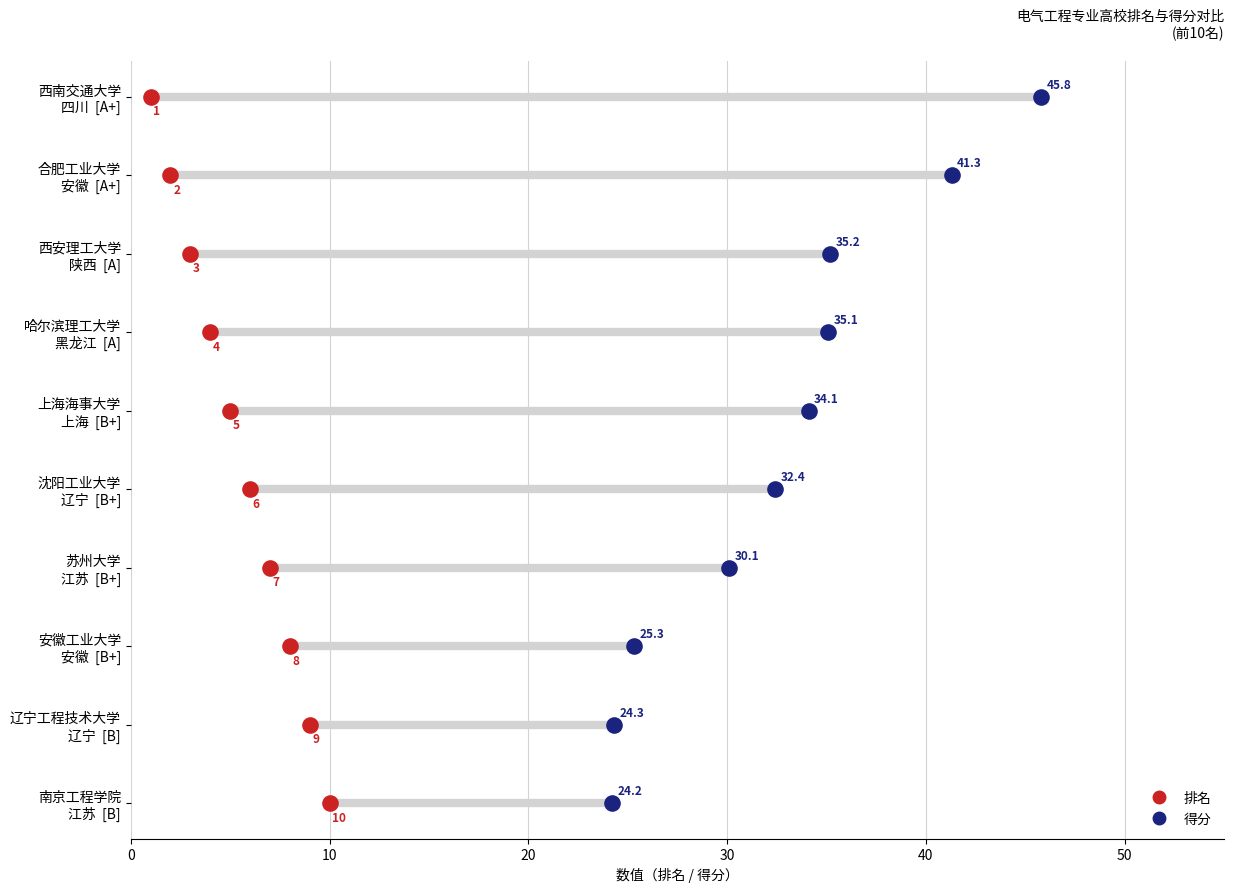

Which series reaches the minimum Y coordinate?

排名